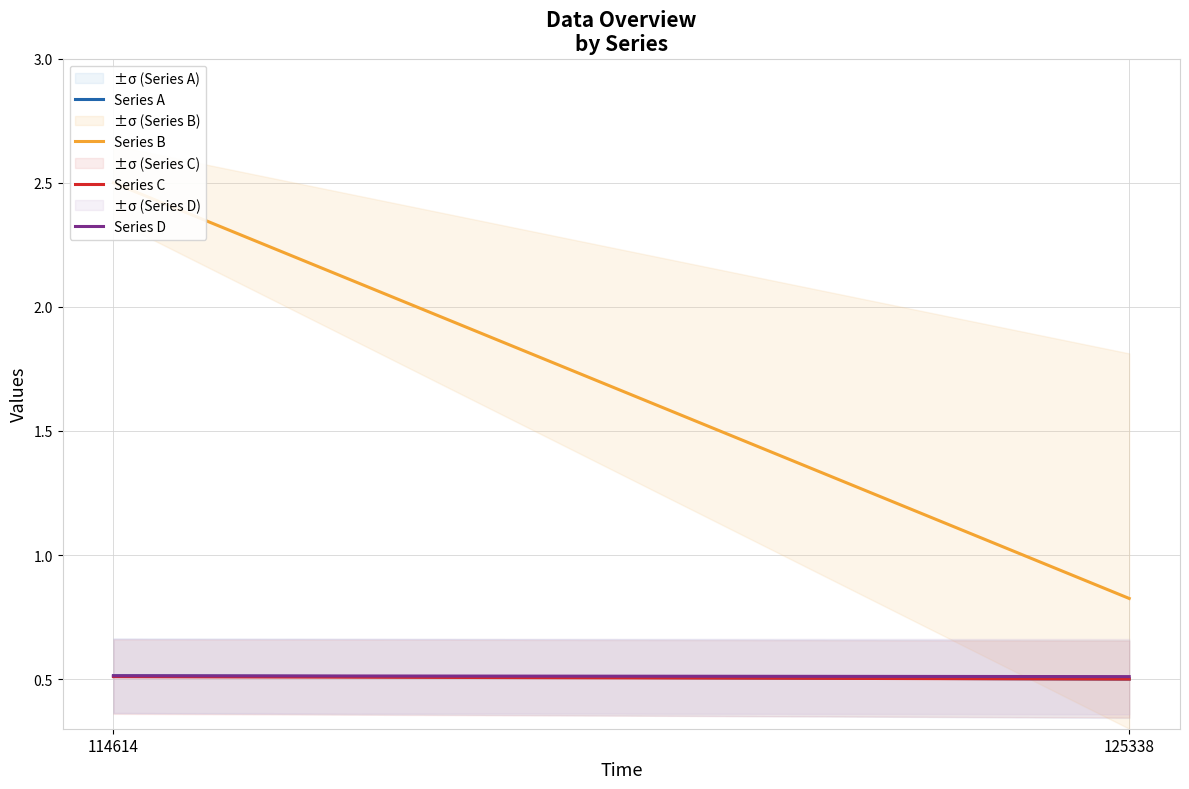

Reading left to right, extract all data points from this chart.

Series A: 0.5	0.5
Series B: 2.5	0.8
Series C: 0.5	0.5
Series D: 0.5	0.5